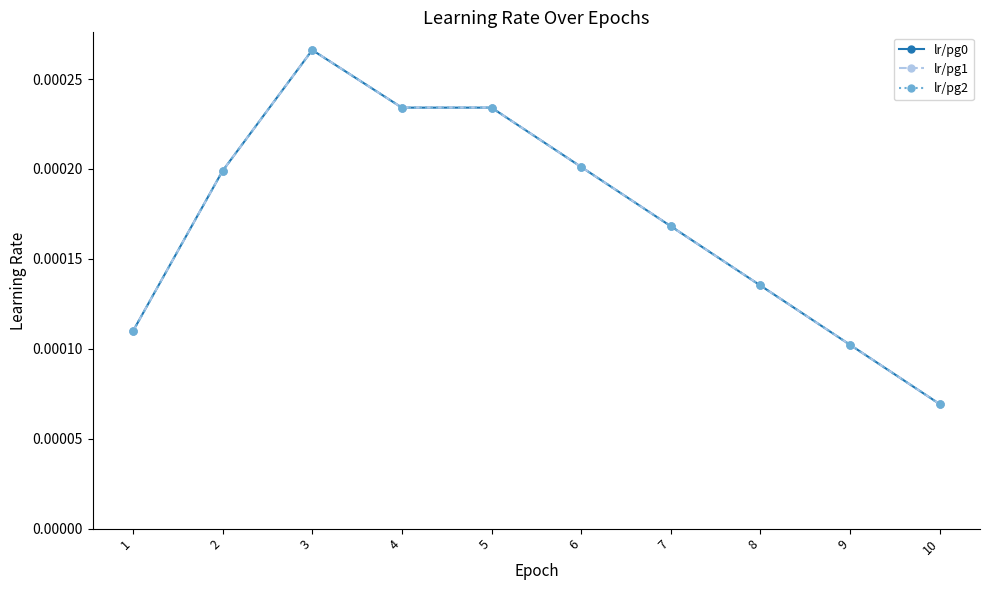

True or false: lr/pg2 and lr/pg0 cross at least once.

False